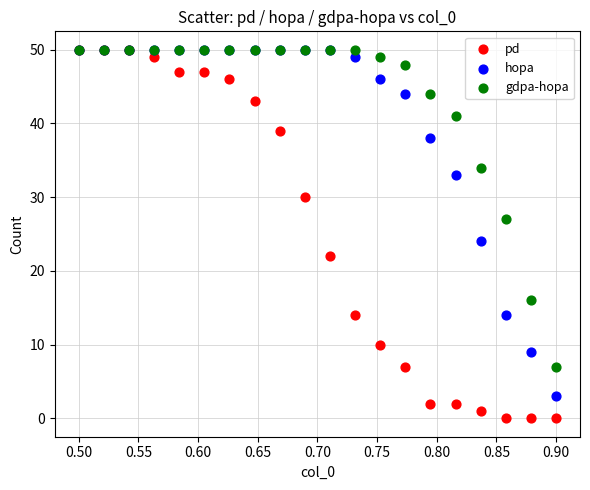

Across all series, what Y value is closest to 25?

24